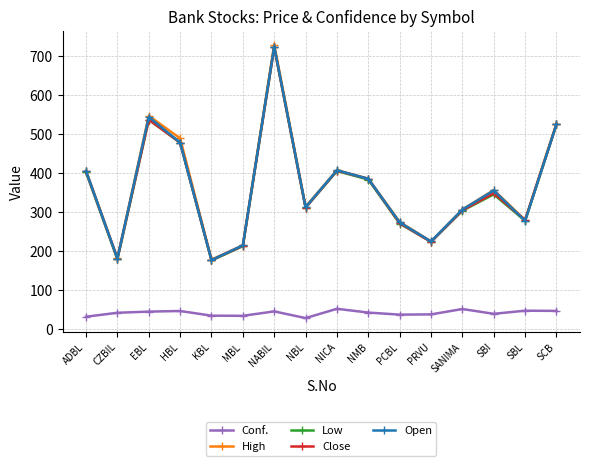

Is it true that High equals 301.1 at KBL?

False